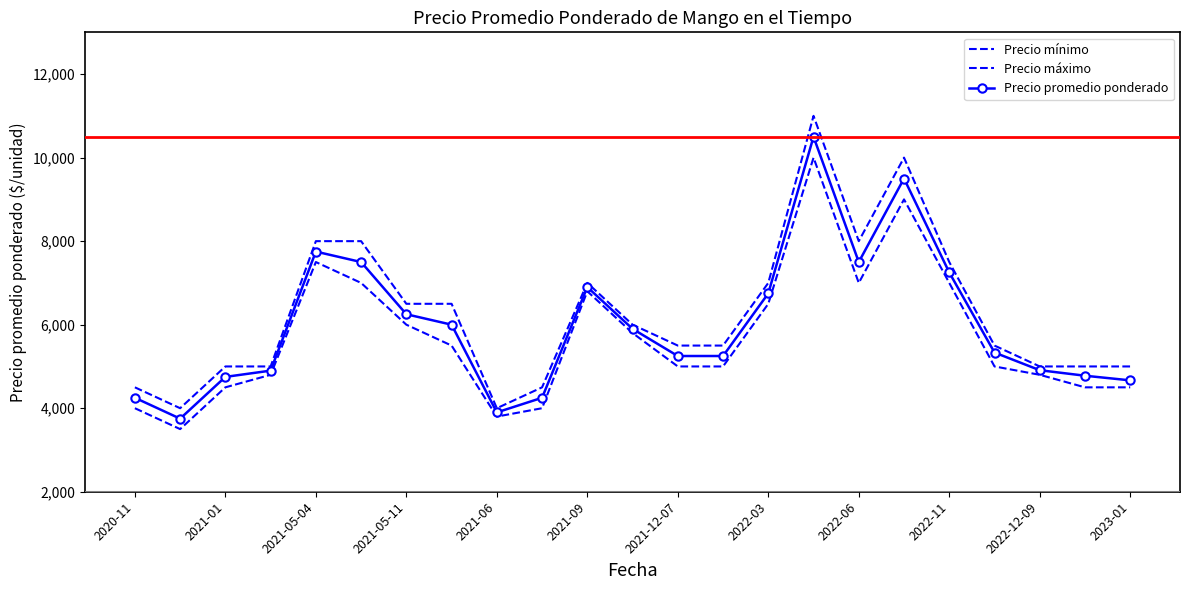

Is this an area chart (filled region under the line)?

No